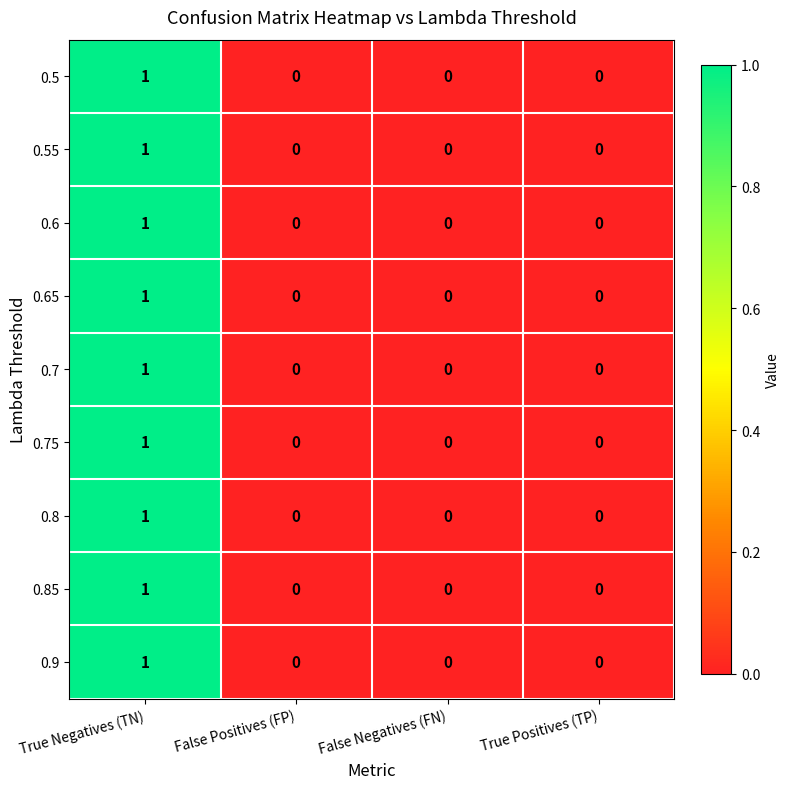

The value of 0.6 at True Positives (TP) is -1. True or false?

False